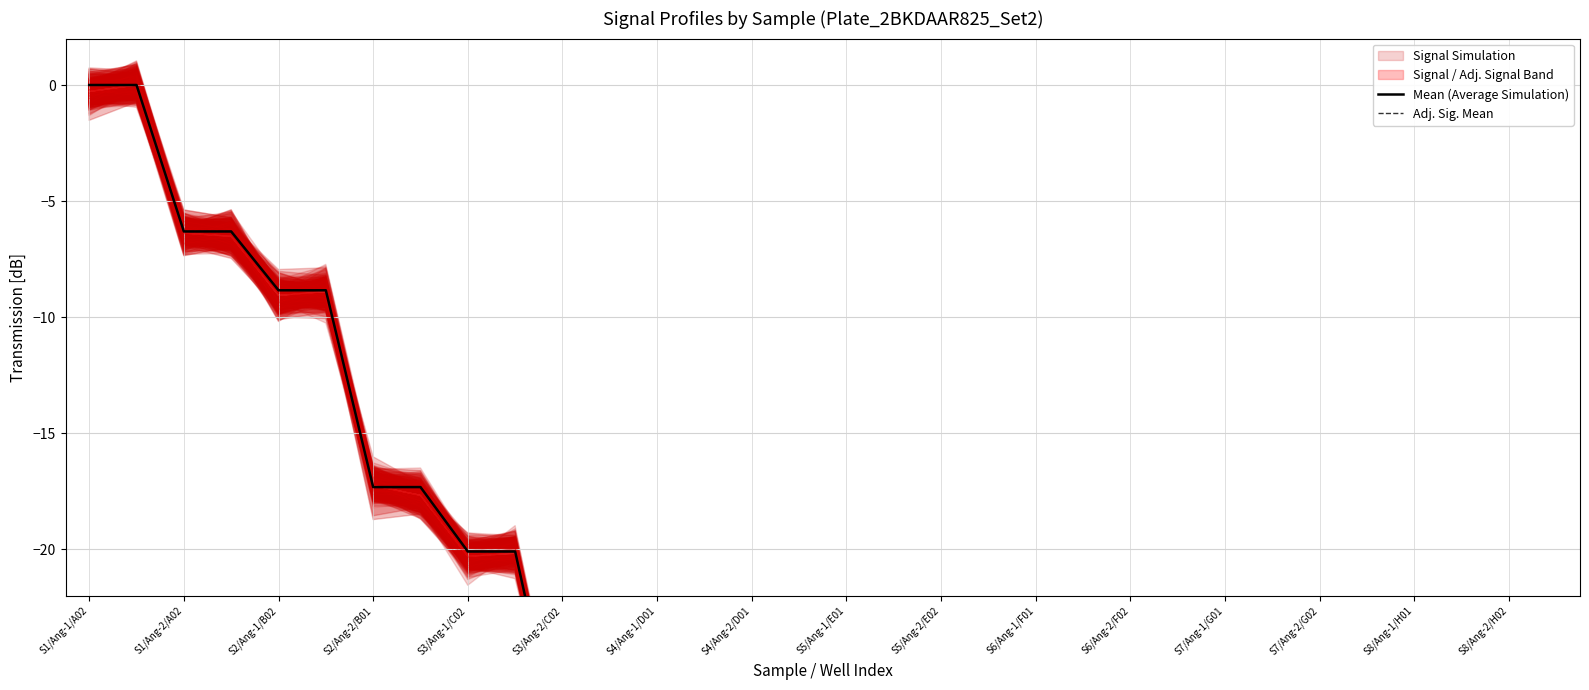

Is the value of Adj. Sig. Mean at S8/Ang-2/H02 greater than the value of Mean (Average Simulation) at 22?

Yes